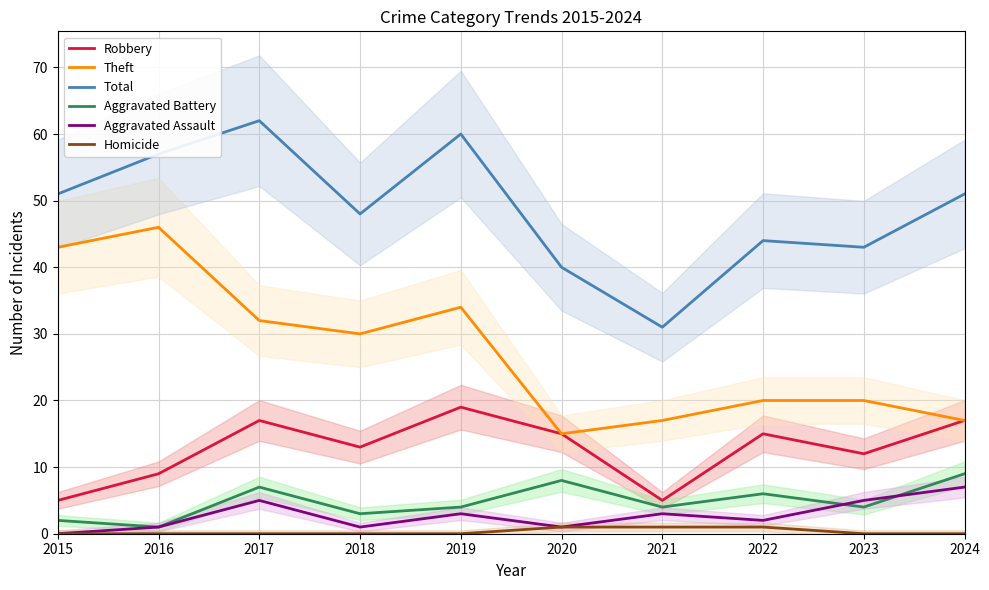

Is the value of Robbery at 2016 greater than the value of Aggravated Assault at 2021?

Yes